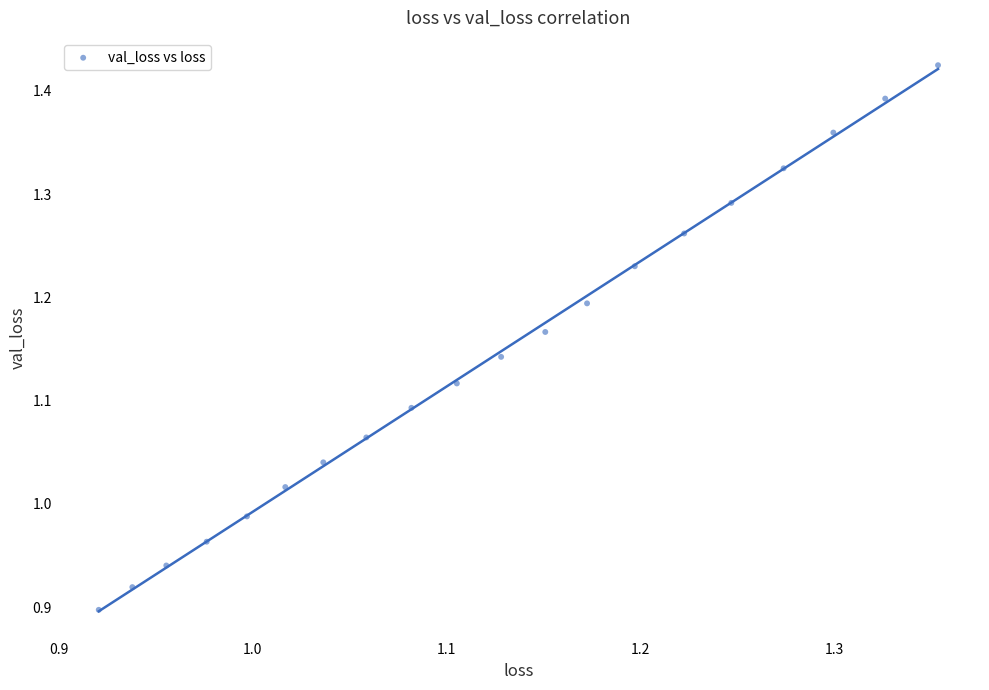

What is the range of X values (max minus min)?

0.4